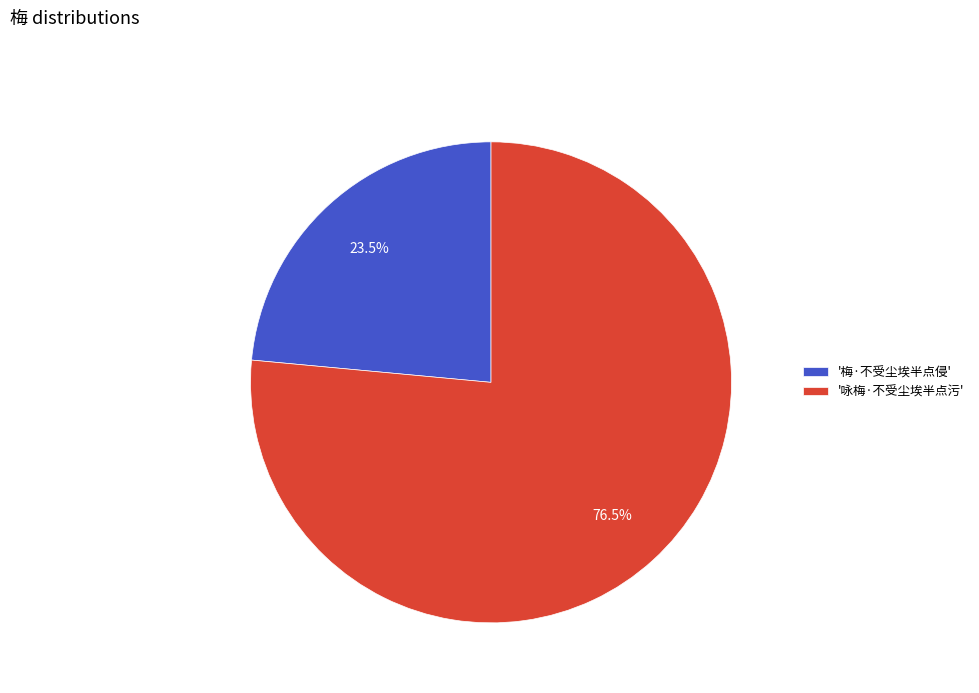

Which has a higher value, '咏梅·不受尘埃半点污' or '梅·不受尘埃半点侵'?

'咏梅·不受尘埃半点污'